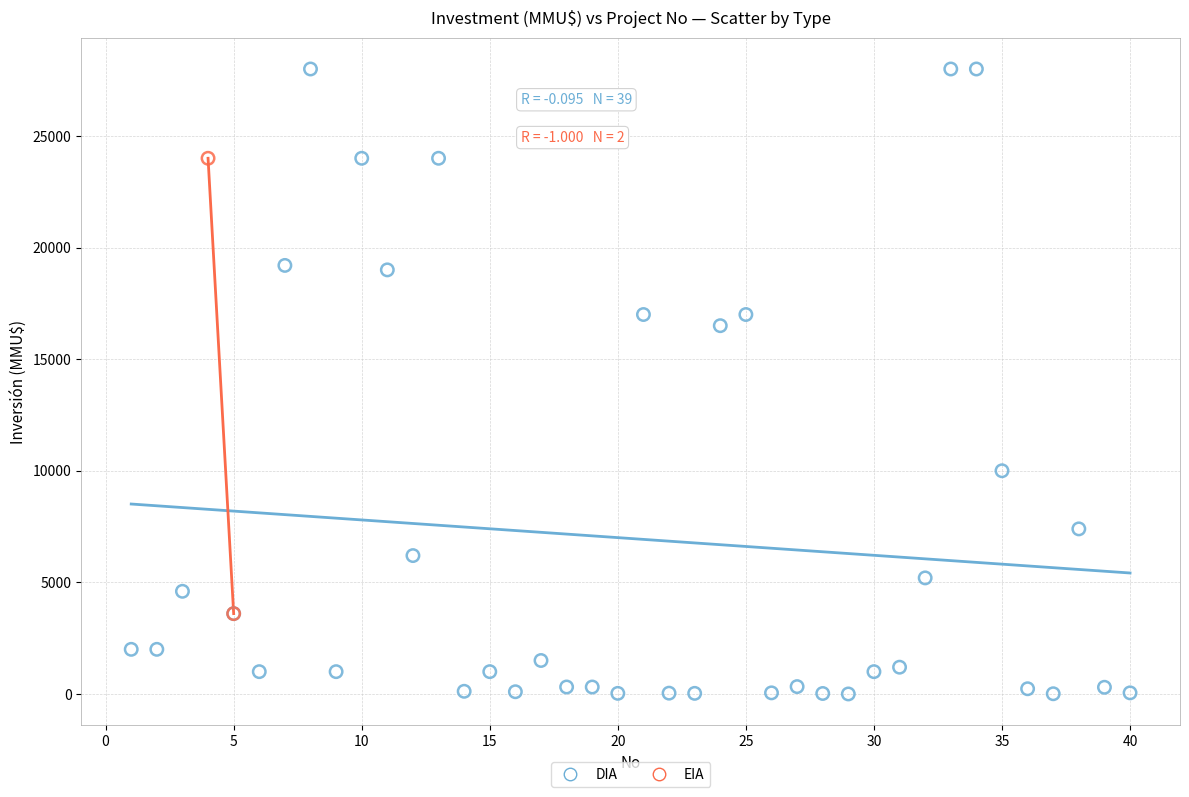

What are all the series names shown in the legend?

DIA, EIA